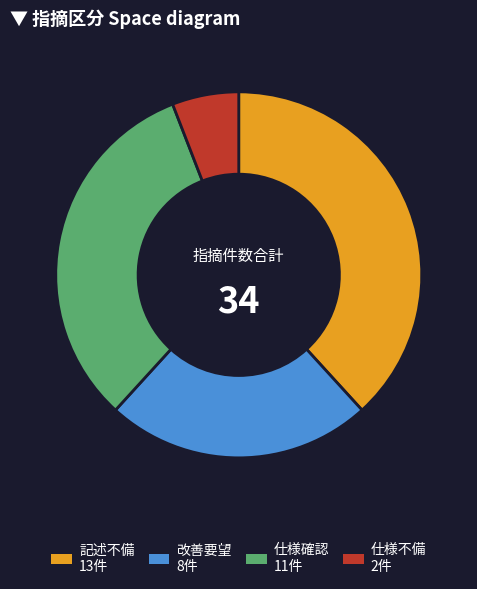

Is there a majority slice in this chart?

No